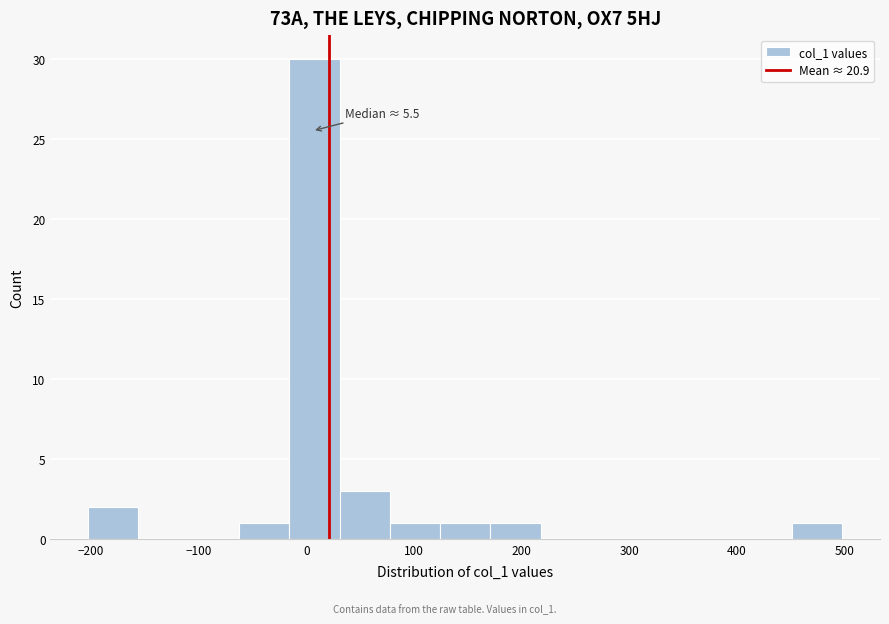

Which range on the x-axis has the tallest bar?

-20 to 30